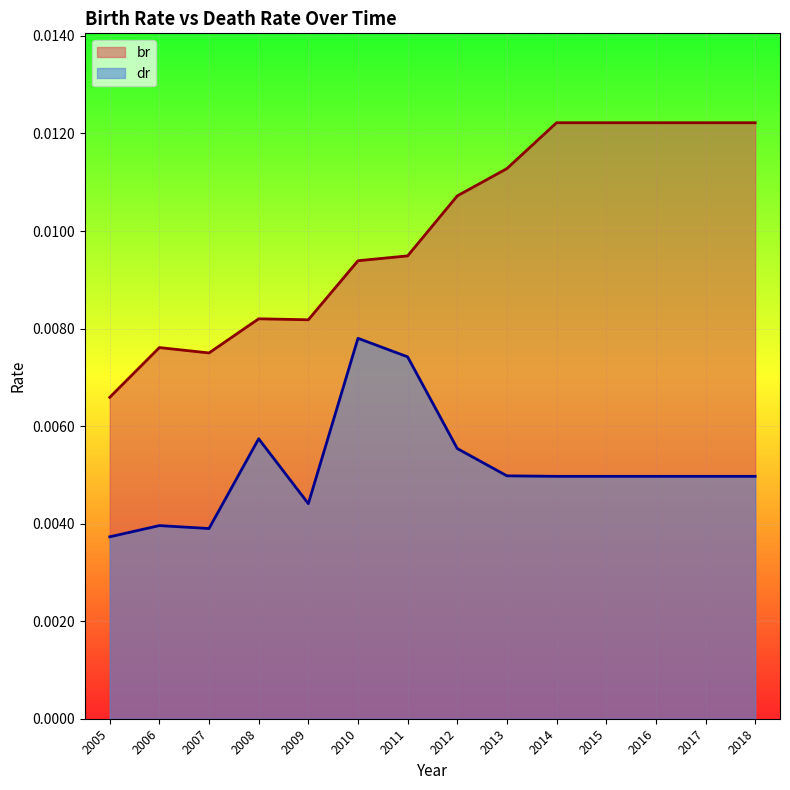

Is it true that dr equals 0.0 at 2018?

True